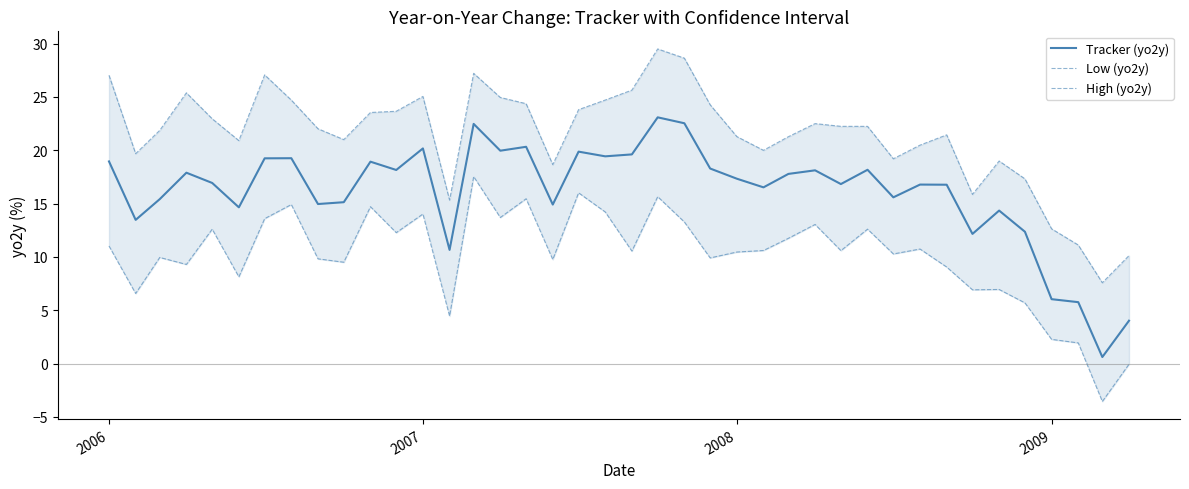

Which series has the largest range (max minus min)?

Tracker (yo2y)